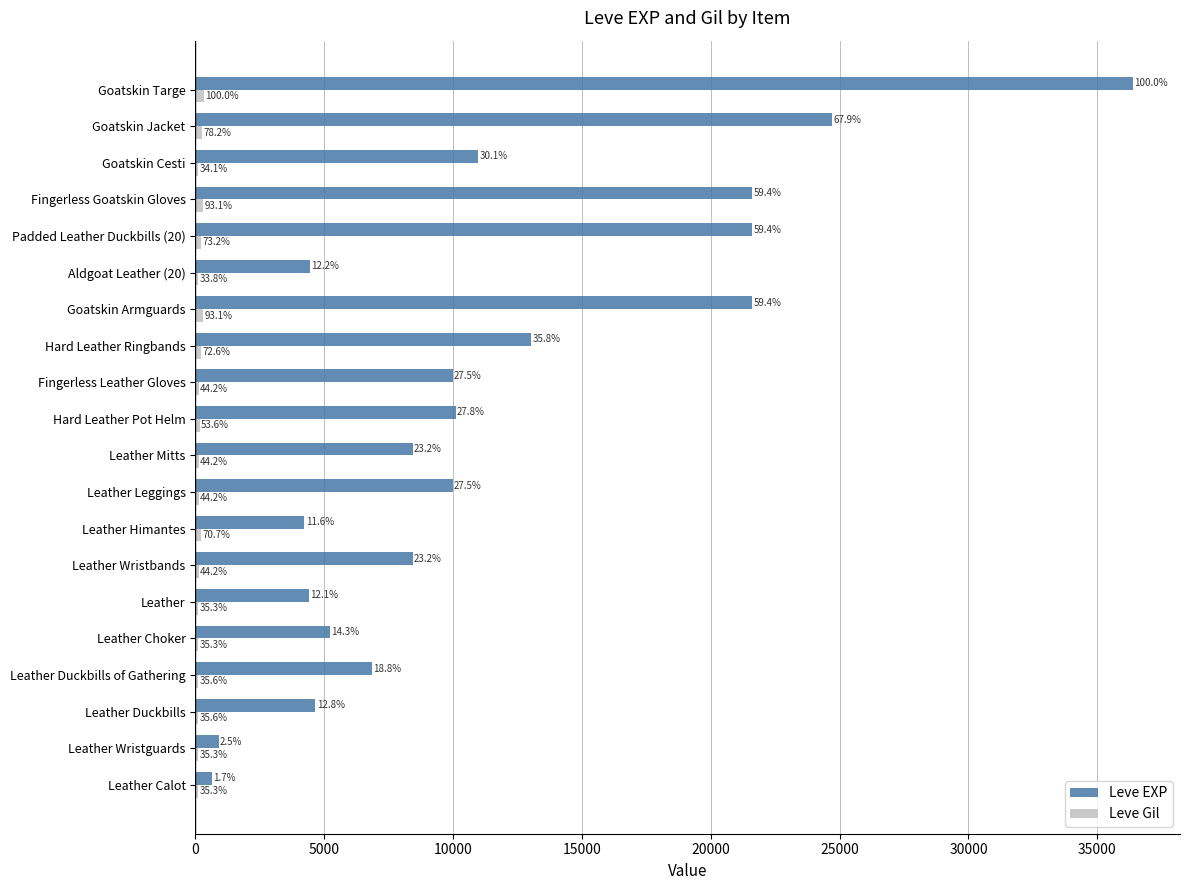

Rank the series by their maximum value, from lowest to highest.

Leve Gil, Leve EXP